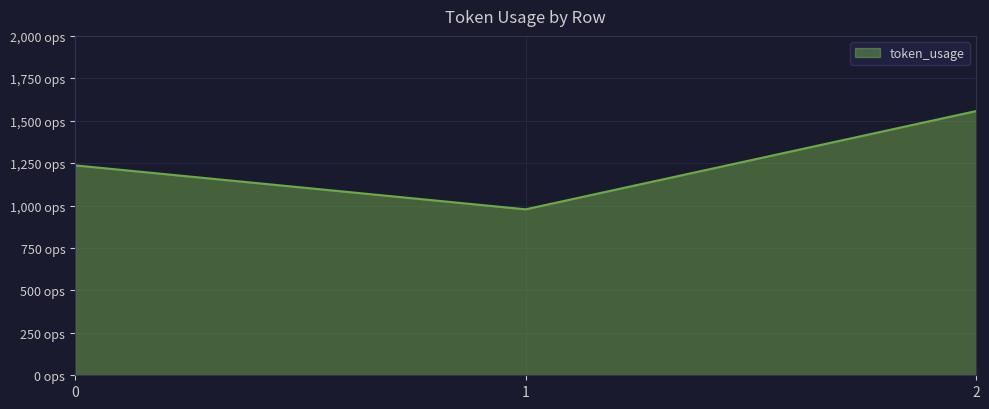

Which label corresponds to the smallest value in the chart?

1